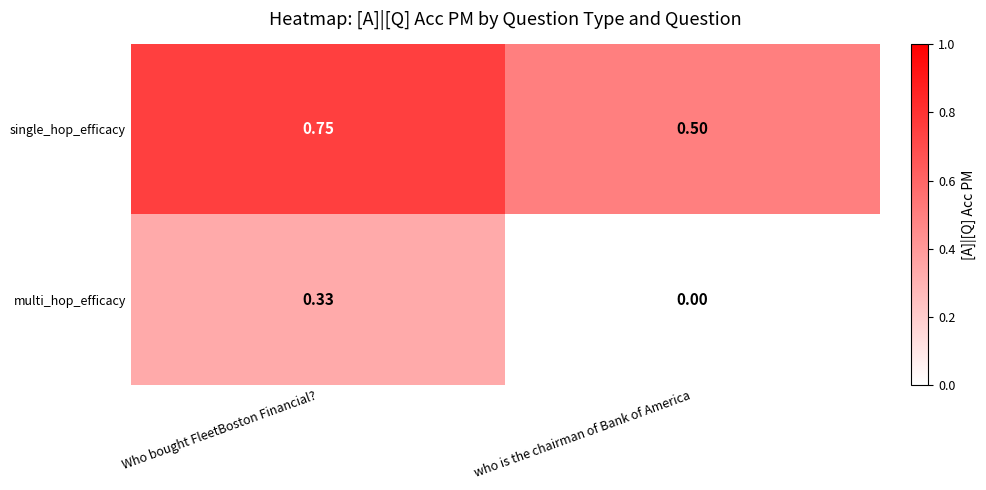

Which series has the widest spread of values?

multi_hop_efficacy